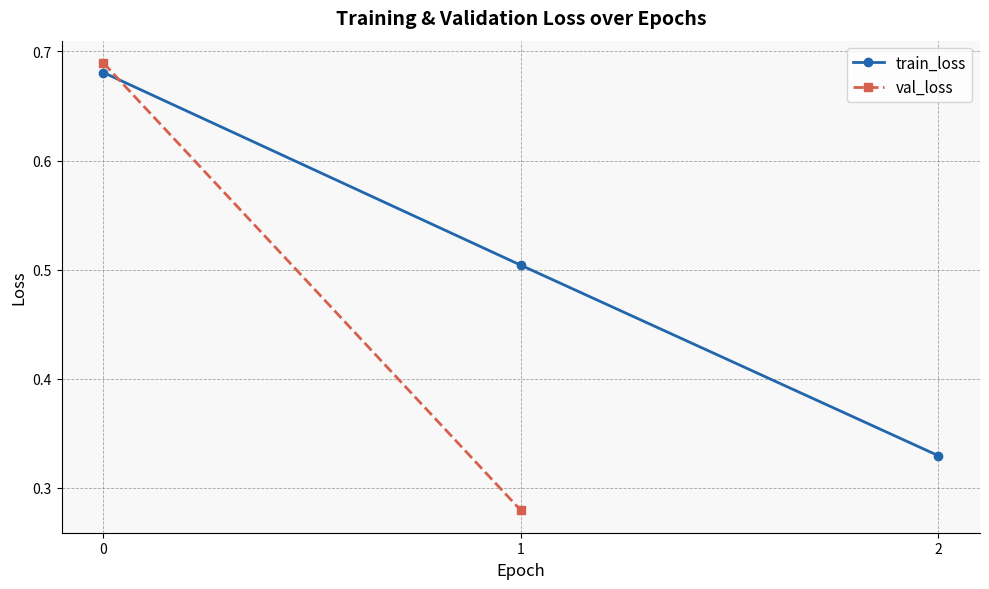

How many train_loss values are between 0 and 1?

3